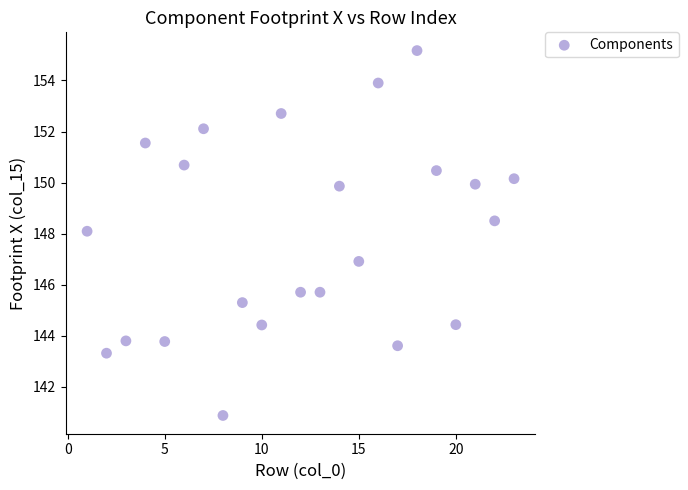

What is the range of X values (max minus min)?

22.0